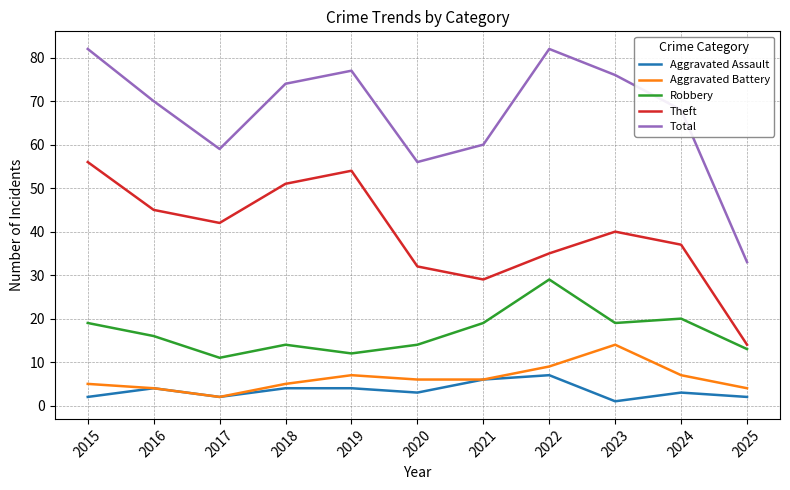

What is the approximate value of Theft at 2020, to the nearest 5?

30